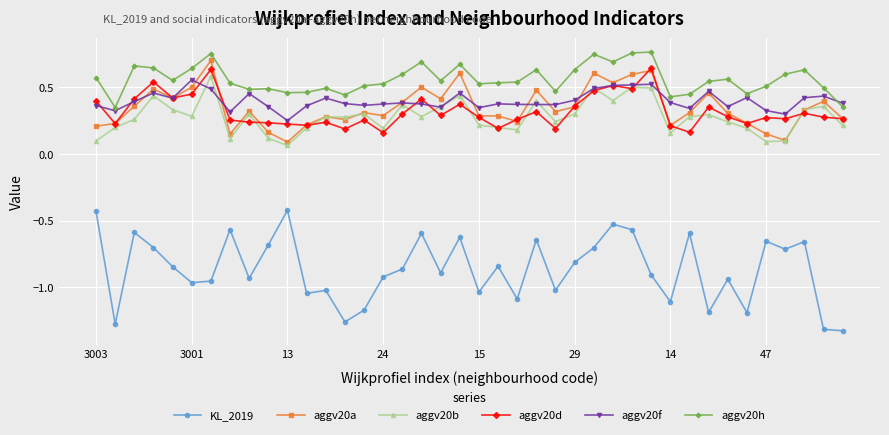

True or false: aggv20b has more than 0 points higher than both neighbors.

True